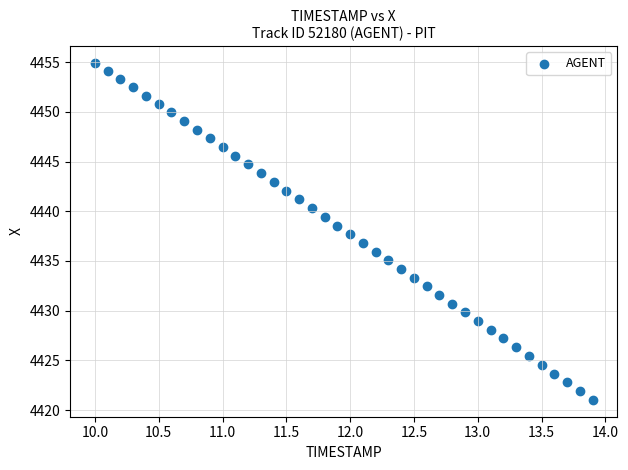

What is the range of Y values (max minus min)?

33.9